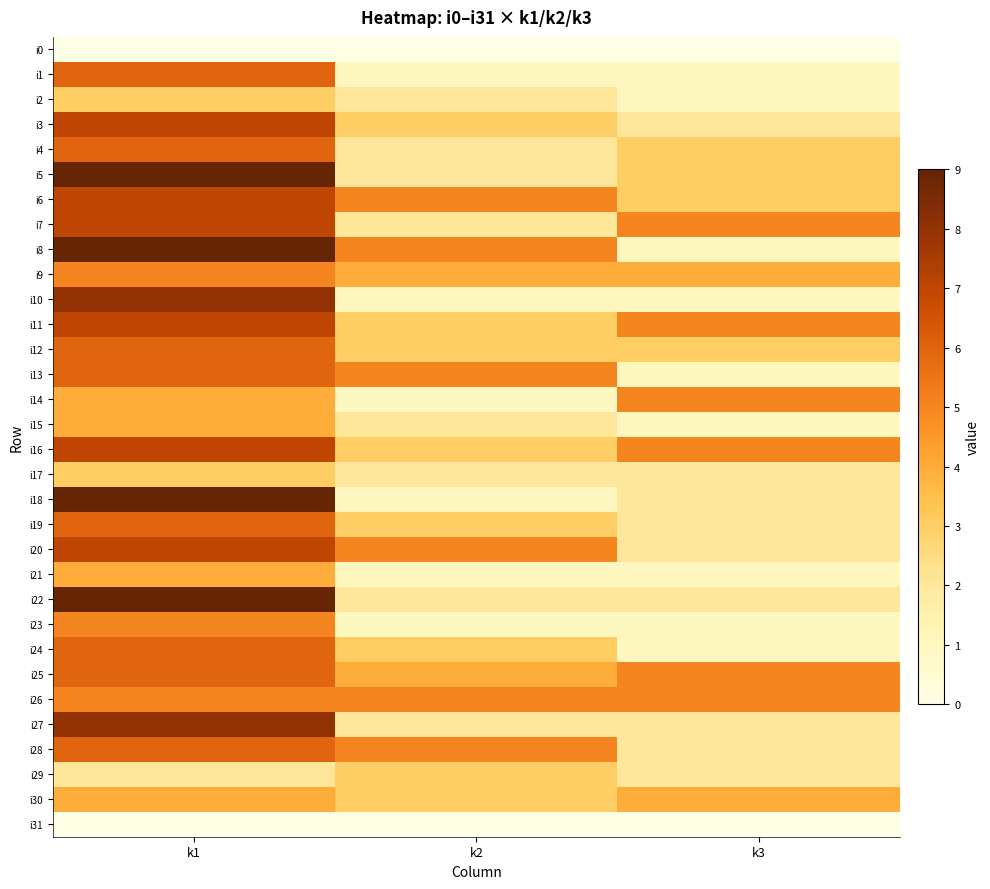

List the series in order of their peak value, lowest first.

i0, i31, i2, i17, i29, i15, i21, i30, i9, i14, i23, i26, i1, i4, i12, i13, i19, i24, i25, i28, i3, i6, i7, i11, i16, i20, i10, i27, i5, i8, i18, i22